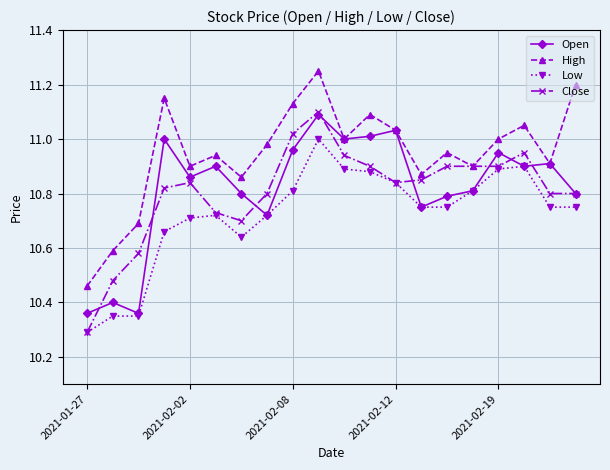

True or false: High and Low cross at least once.

False